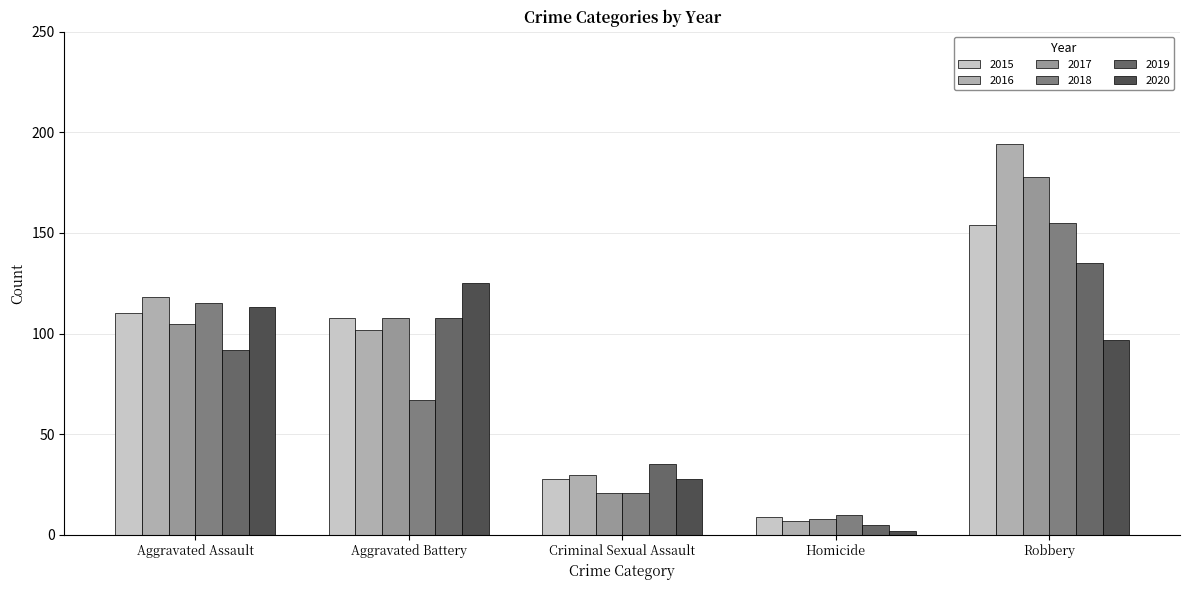

What is the smallest value displayed?

2